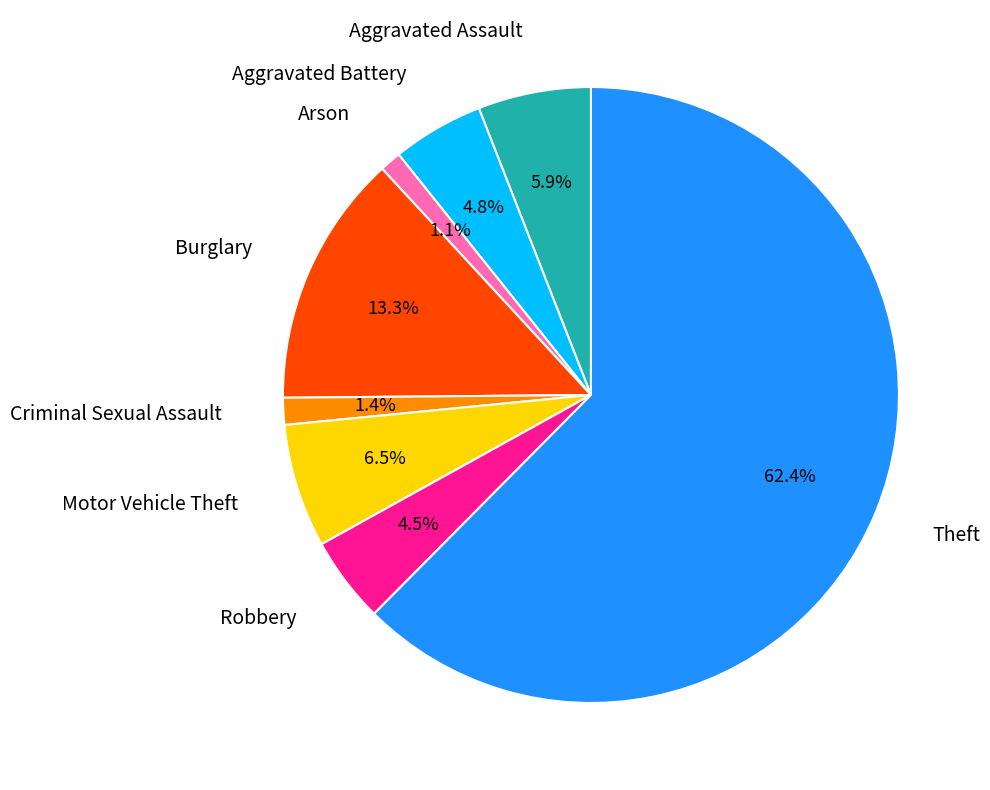

Is there any slice that represents more than half of the pie?

Yes